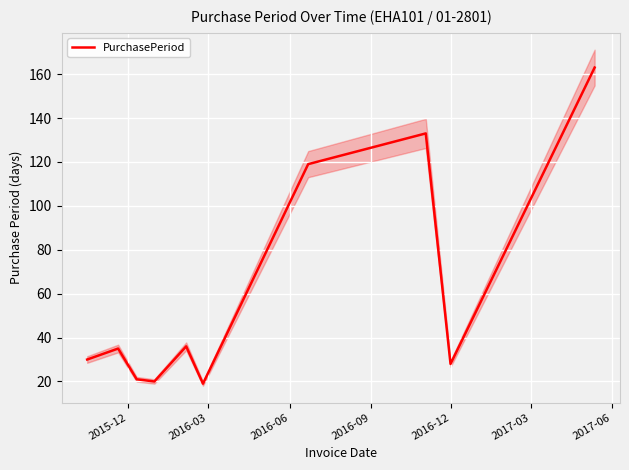

What is the sum of all values?

604